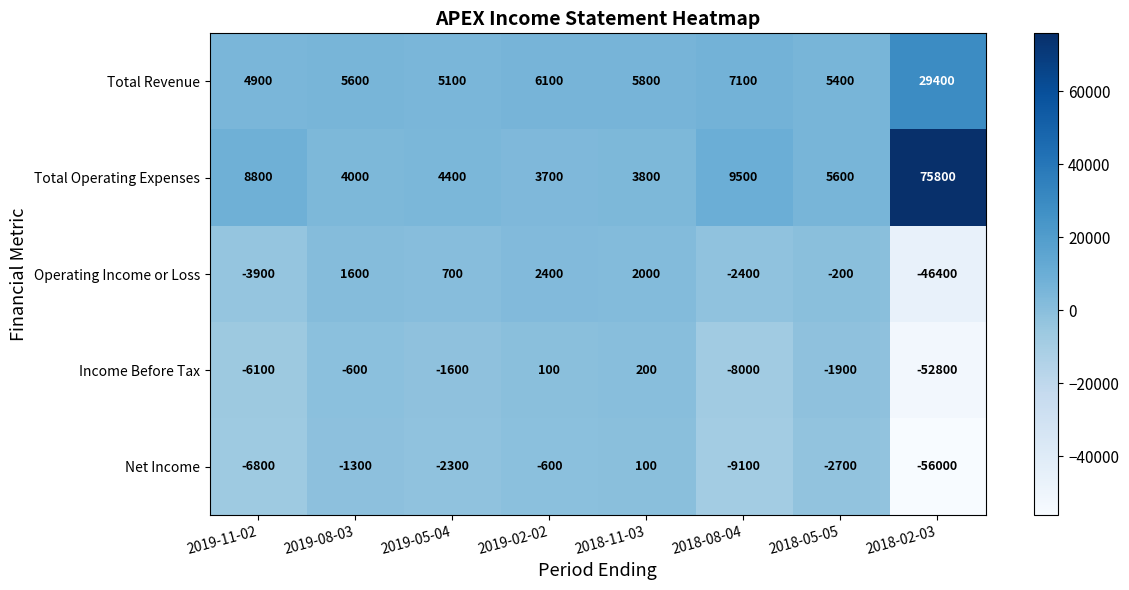

Which category has the lowest value across all series?

2018-02-03